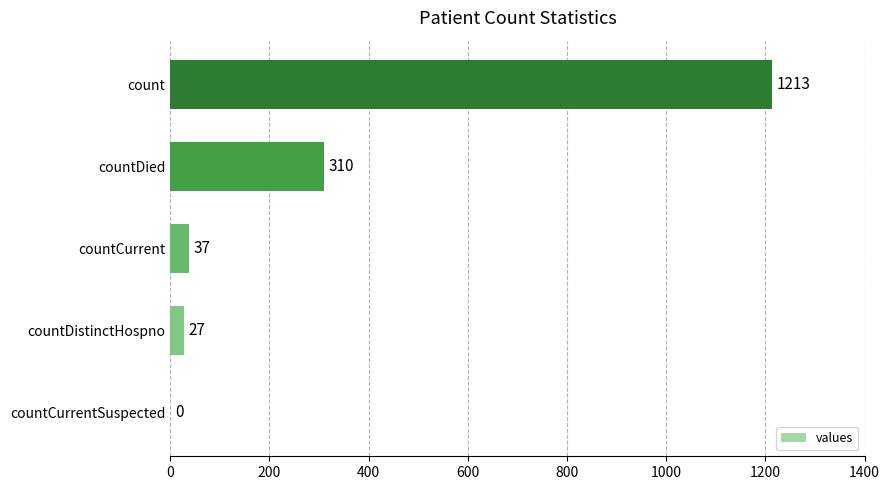

At which label is the value closest to 606?

countDied